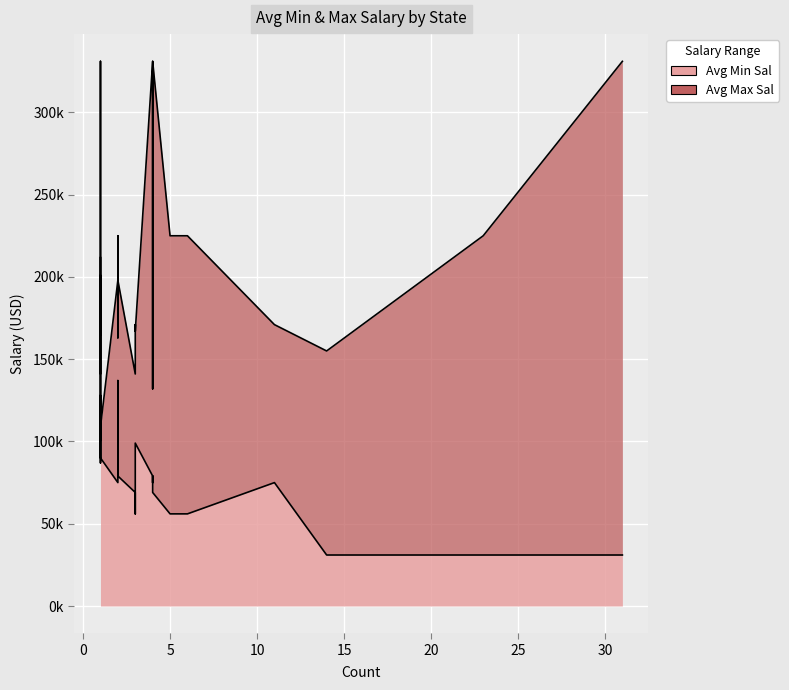

Rank the series at Ohio from highest to lowest value.

Avg Max Sal, Avg Min Sal